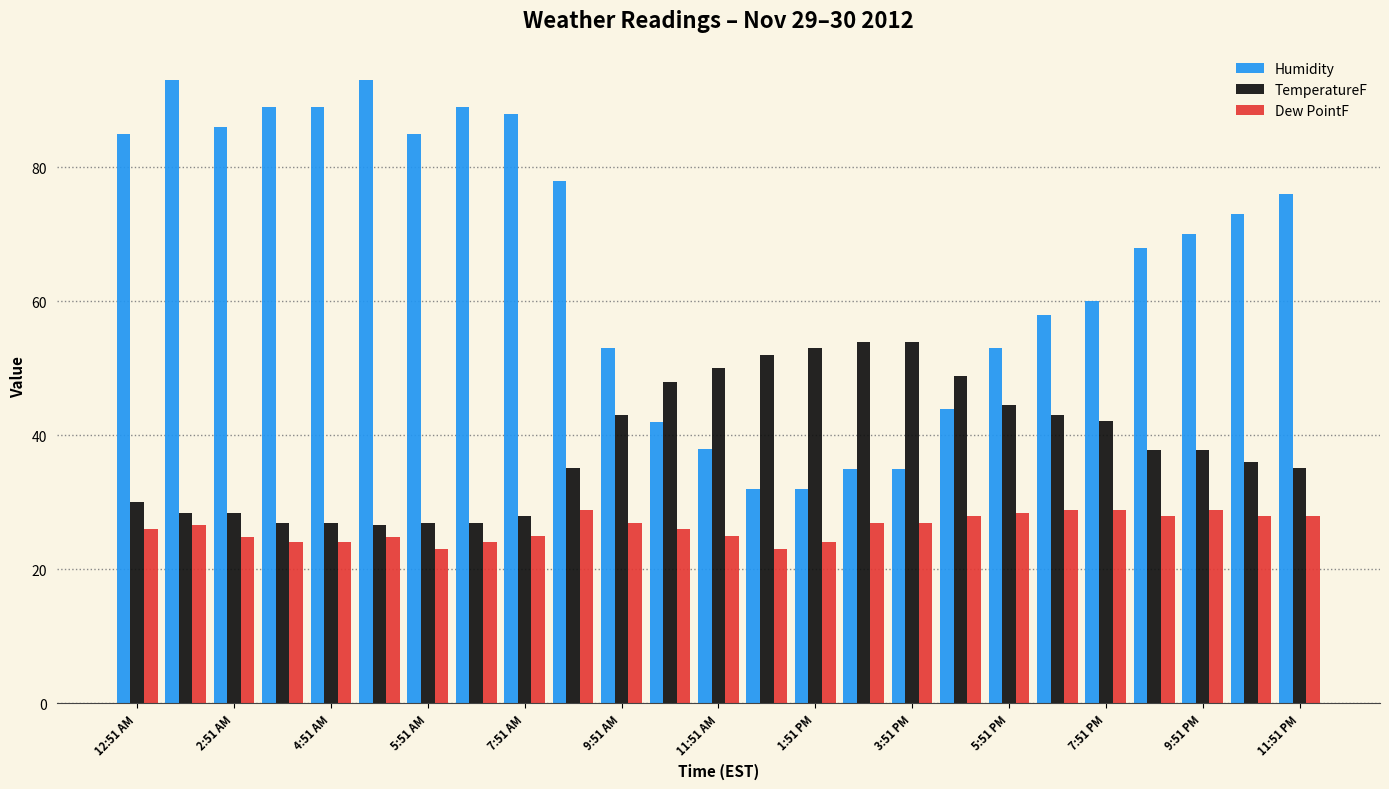

List the series in order of their peak value, highest first.

Humidity, TemperatureF, Dew PointF